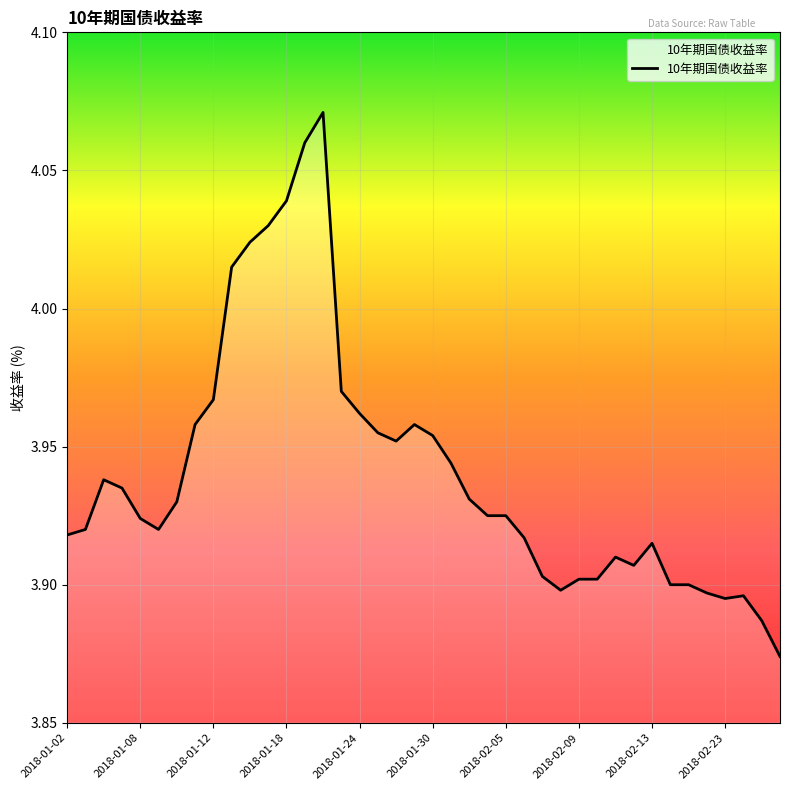

Reading right to left, what are all the values shown in this chart?

2018-02-27=3.9	2018-02-26=3.9	2018-02-24=3.9	2018-02-23=3.9	2018-02-22=3.9	2018-02-18=3.9	2018-02-14=3.9	2018-02-13=3.9	2018-02-12=3.9	2018-02-11=3.9	2018-02-10=3.9	2018-02-09=3.9	2018-02-08=3.9	2018-02-07=3.9	2018-02-06=3.9	2018-02-05=3.9	2018-02-02=3.9	2018-02-01=3.9	2018-01-31=3.9	2018-01-30=4.0	2018-01-29=4.0	2018-01-26=4.0	2018-01-25=4.0	2018-01-24=4.0	2018-01-23=4.0	2018-01-22=4.1	2018-01-19=4.1	2018-01-18=4.0	2018-01-17=4.0	2018-01-16=4.0	2018-01-15=4.0	2018-01-12=4.0	2018-01-11=4.0	2018-01-10=3.9	2018-01-09=3.9	2018-01-08=3.9	2018-01-05=3.9	2018-01-04=3.9	2018-01-03=3.9	2018-01-02=3.9